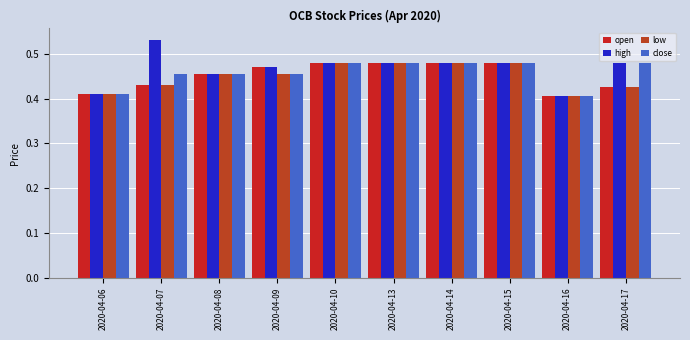

The value of open at 2020-04-08 is 0.6. True or false?

False